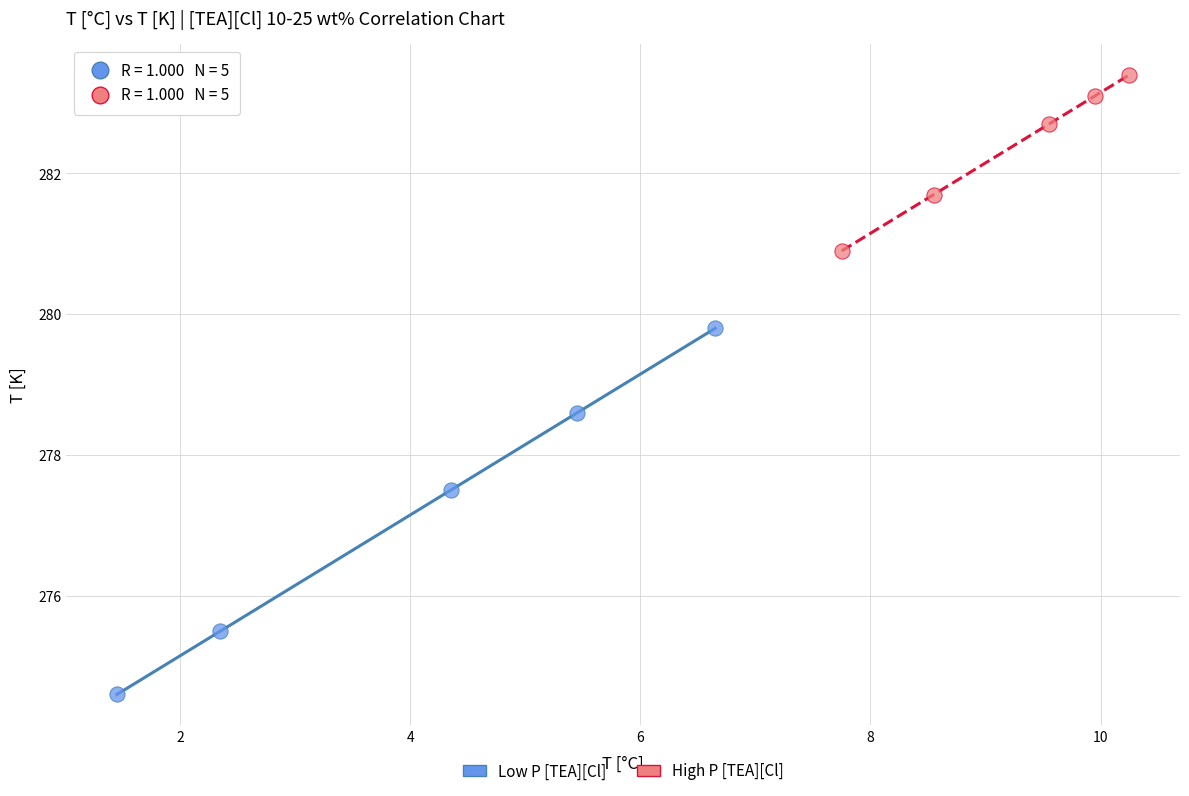

Which series contains the highest Y value?

High P [TEA][Cl]